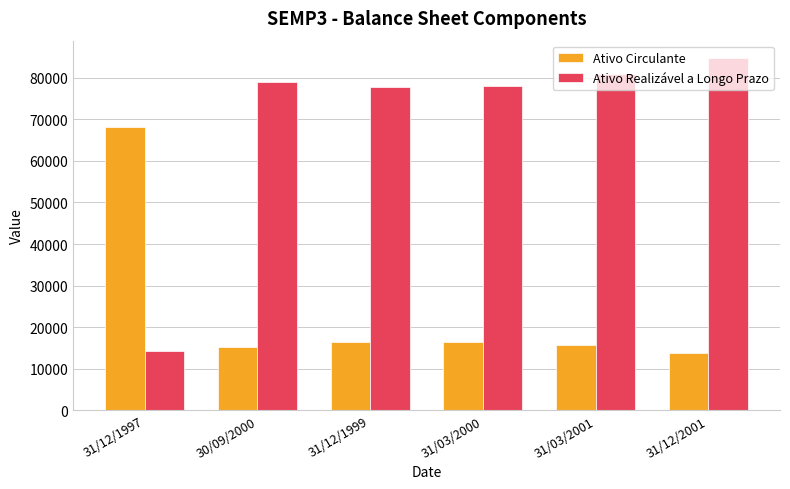

Does the chart contain any negative values?

No